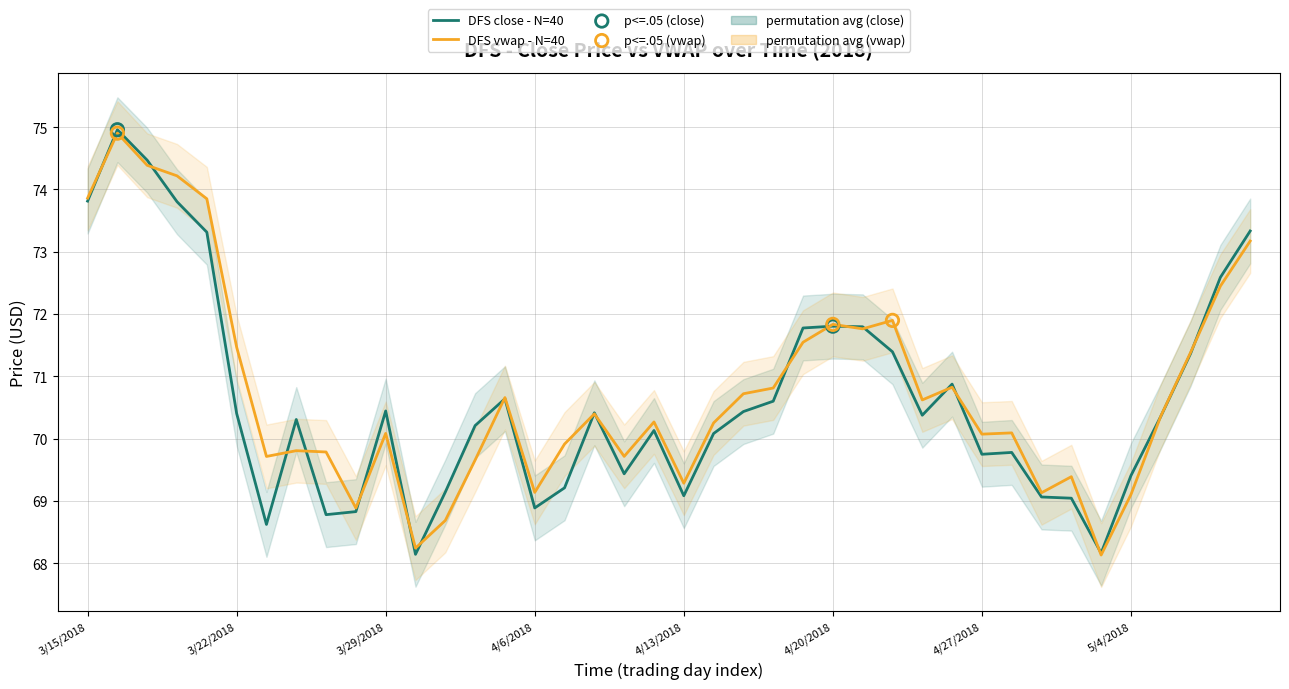

Which series has the largest Y range (max minus min)?

DFS close